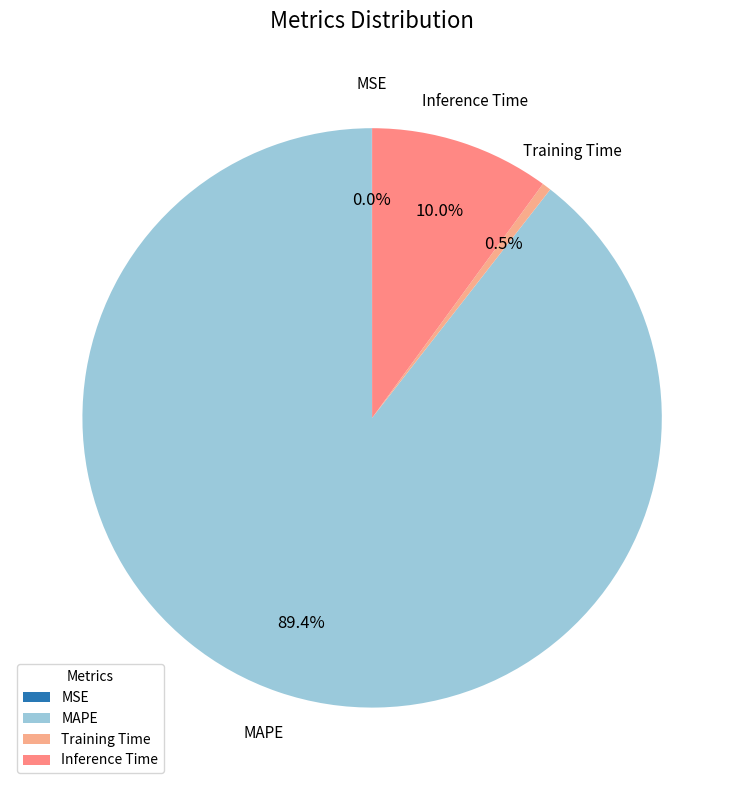

The MAPE slice represents 89% of the pie. True or false?

True